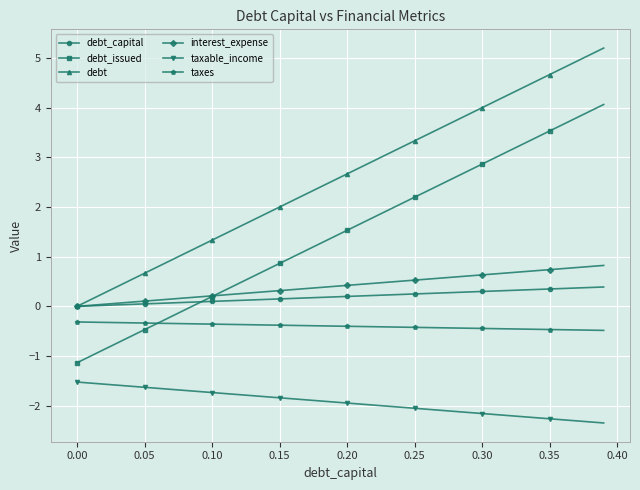

Does the chart have visible grid lines?

Yes